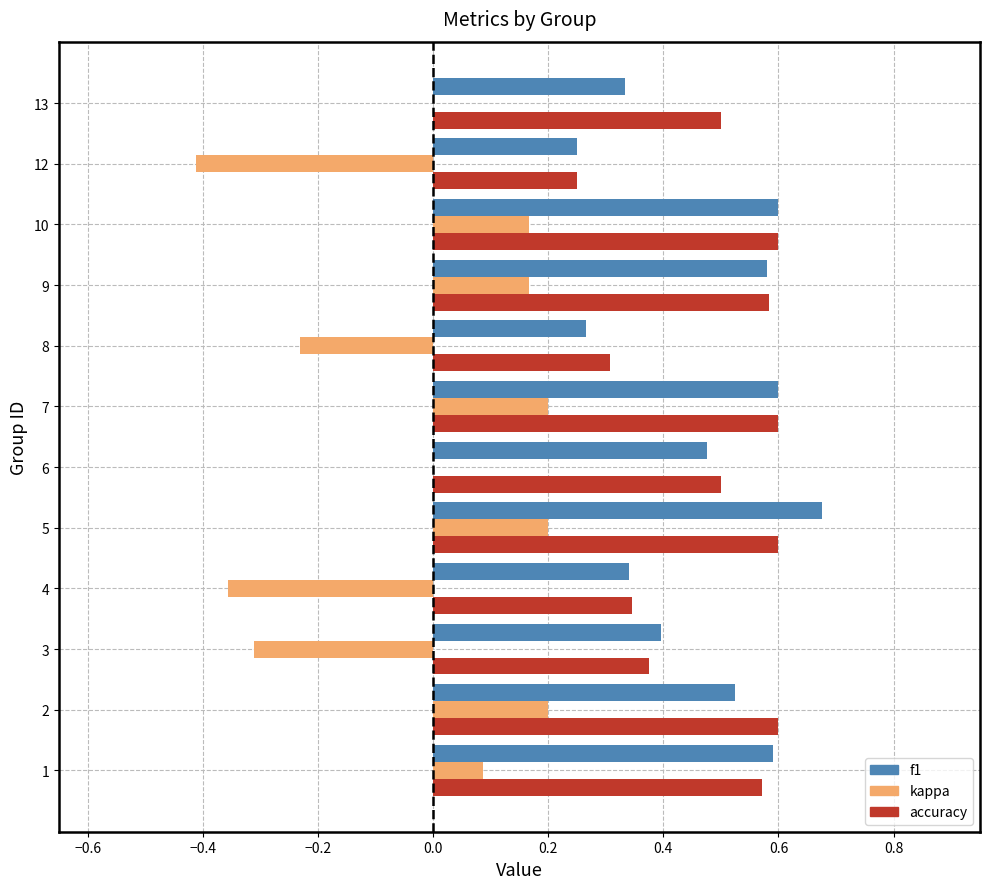

What are all the series names shown in the legend?

f1, kappa, accuracy